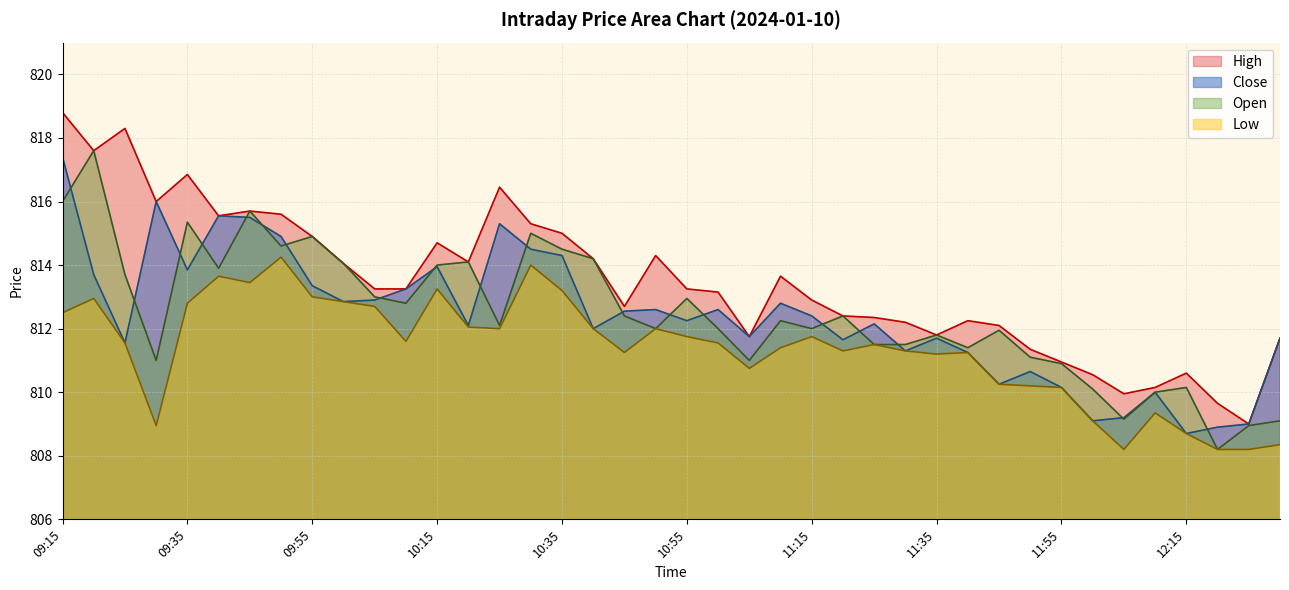

The High series shows 1196.7 at 11:30. True or false?

False